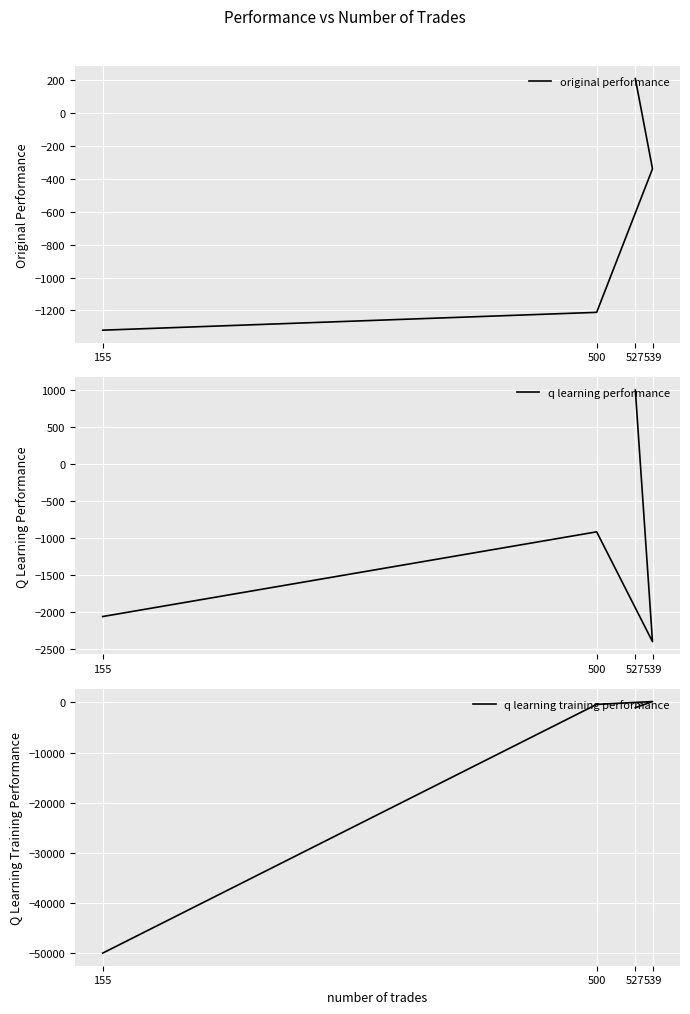

Rank the categories by q learning performance value from highest to lowest.

527, 500, 155, 539